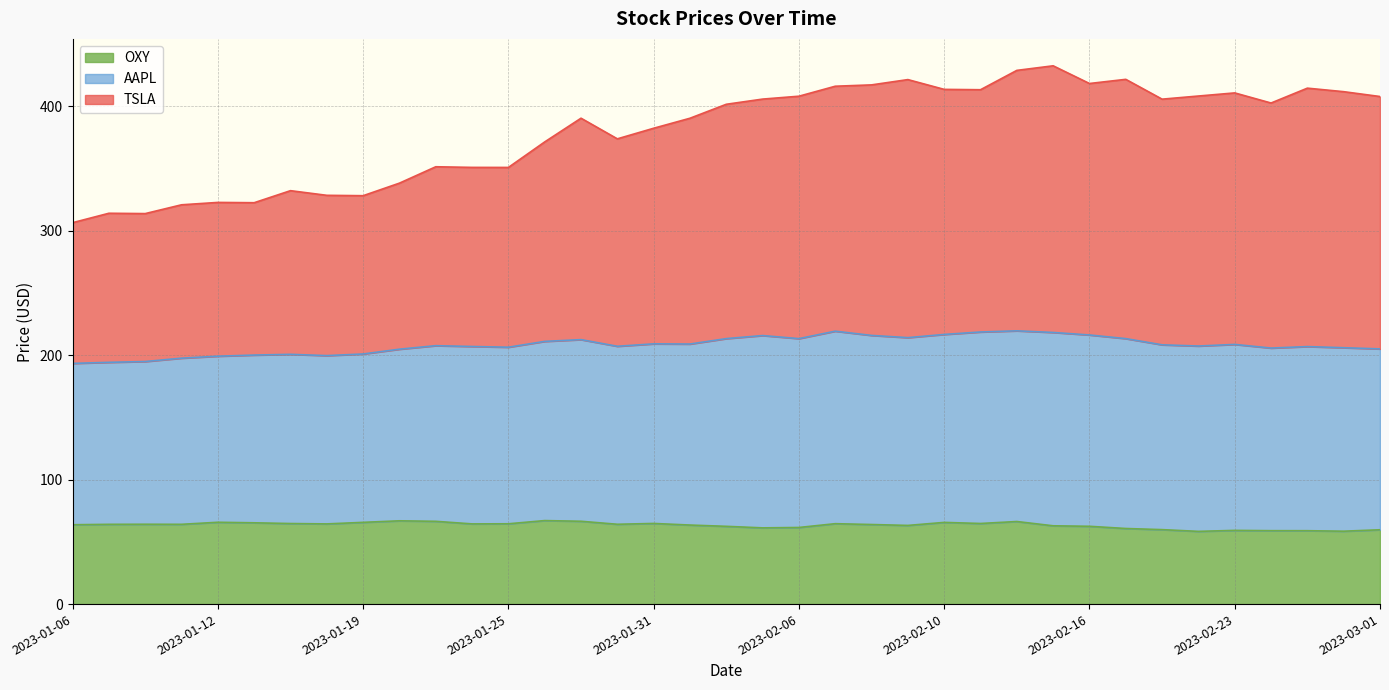

The value of TSLA at 2023-02-24 is 126.5. True or false?

False